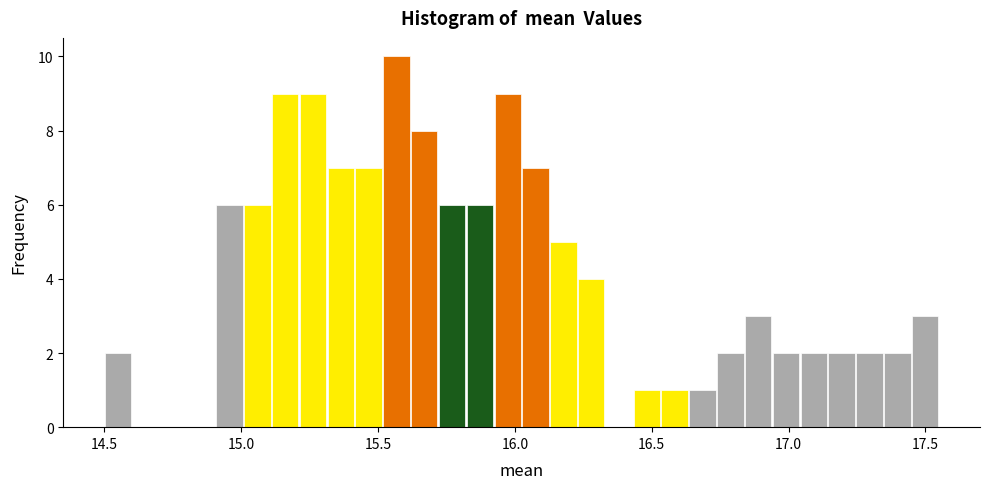

Around what value on the x-axis is the tallest bar? Give the approximate position of its centre, as read against the axis.

15.55